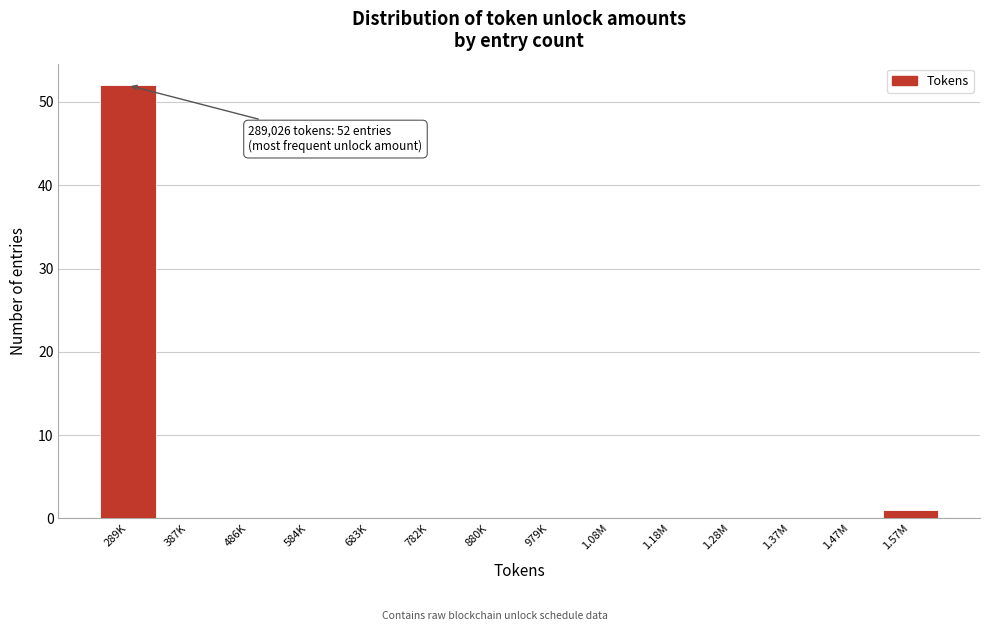

Reading left to right, extract all data points from this chart.

289K=52	387K=0	486K=0	584K=0	683K=0	782K=0	880K=0	979K=0	1.08M=0	1.18M=0	1.28M=0	1.37M=0	1.47M=0	1.57M=1